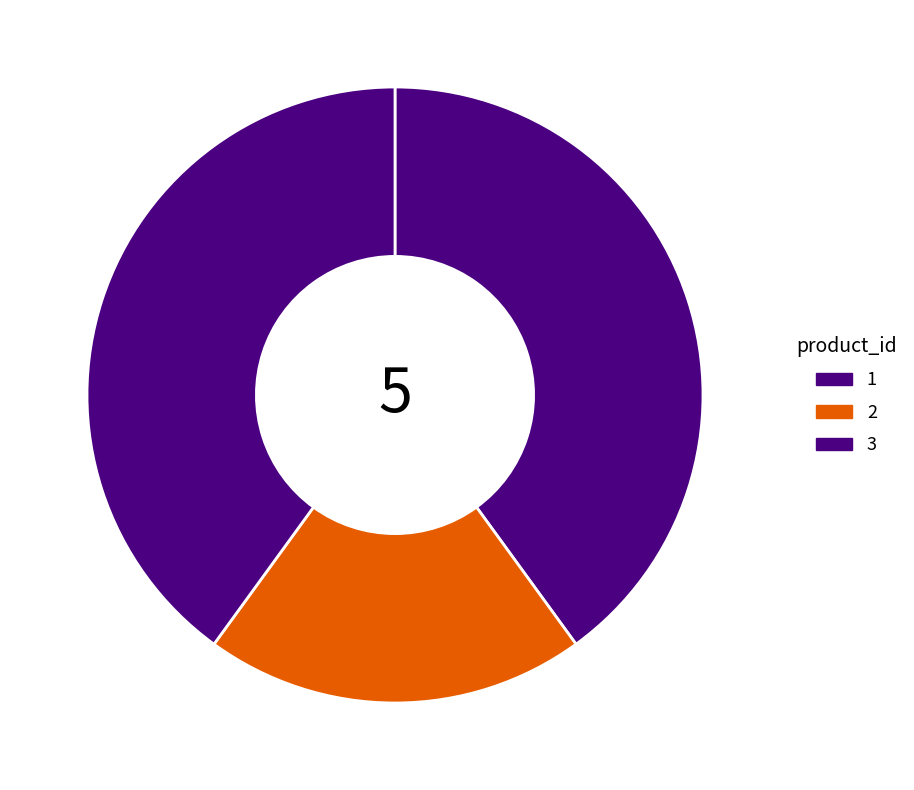

How many segments does this pie chart have?

3